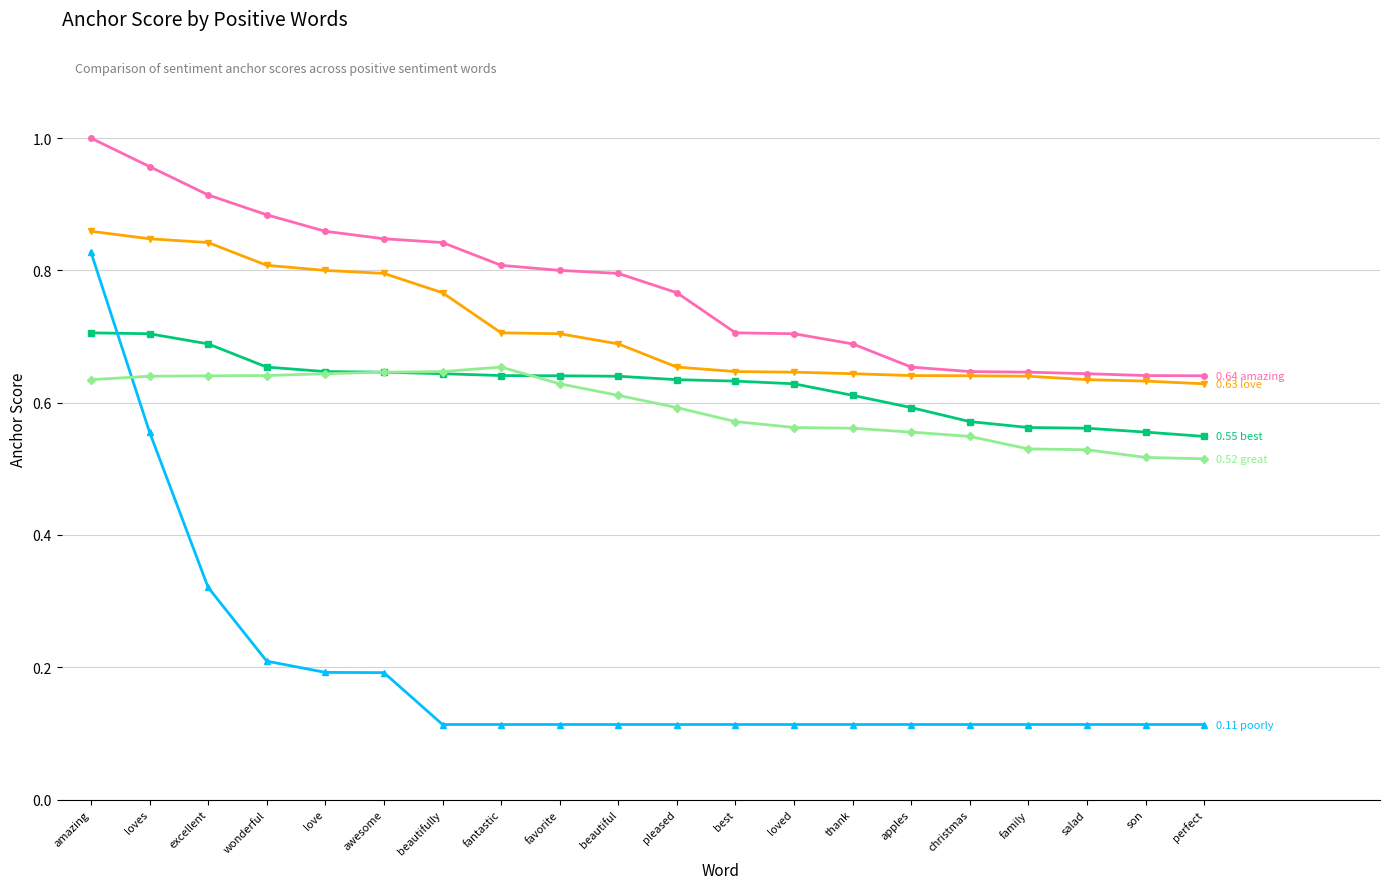

What is the total value across all series at son?

2.5